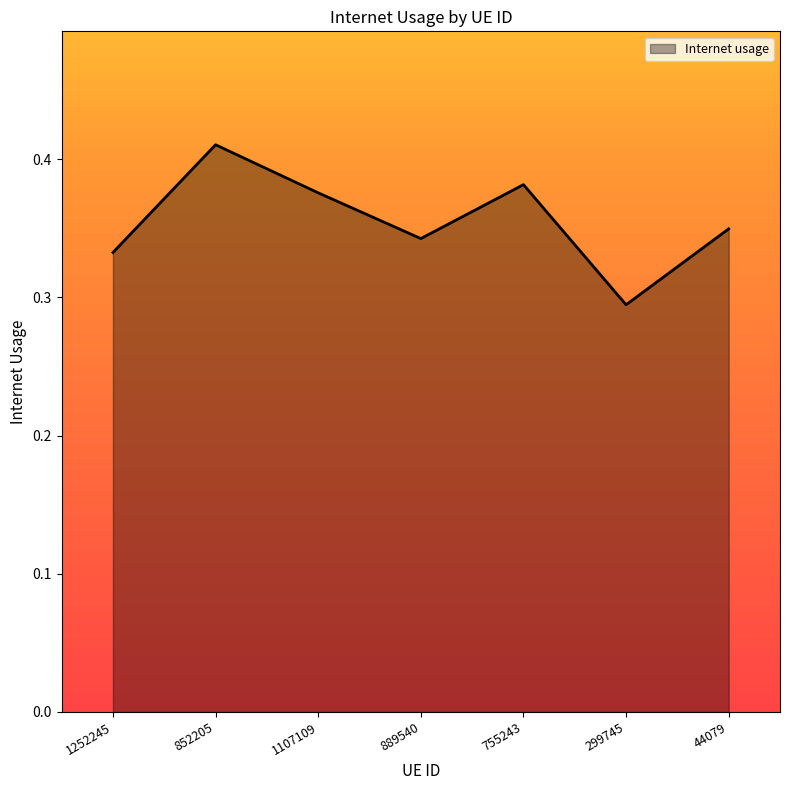

At which category does the data reach its first local valley?

889540